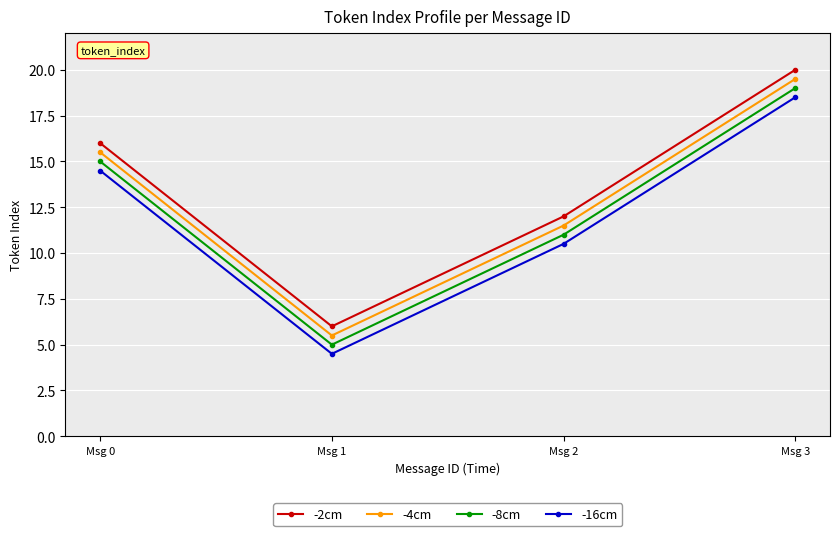

At Msg 1, list the series in order from largest to smallest.

-2cm, -4cm, -8cm, -16cm